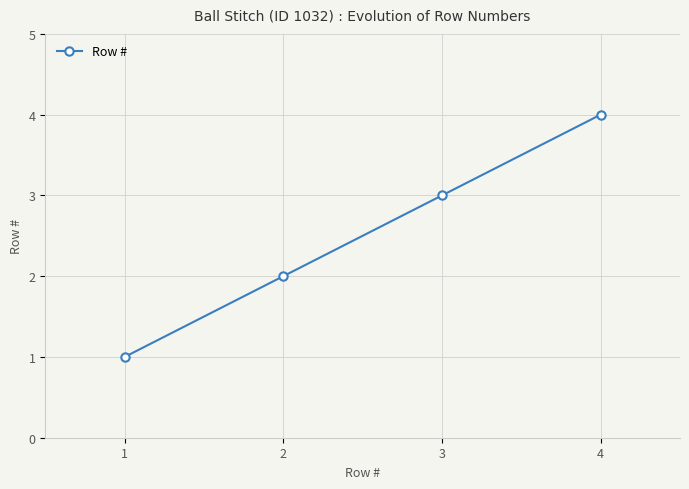

List the labels in order of value, smallest first.

1, 2, 3, 4